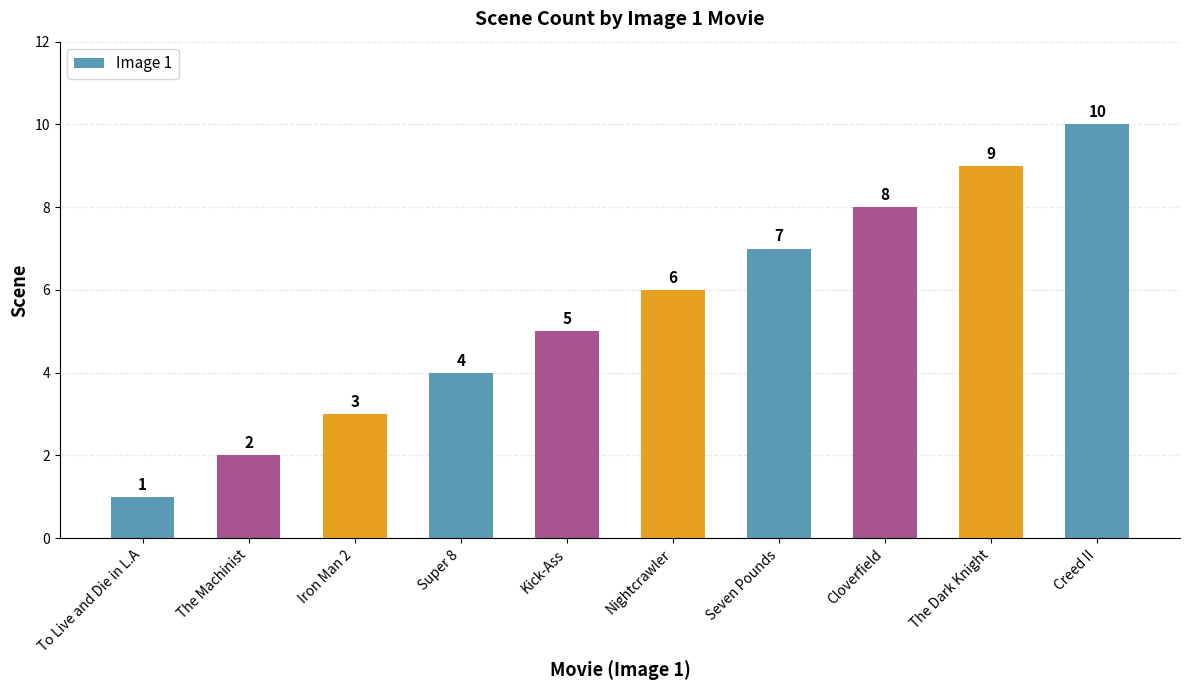

Are the bars grouped side by side (vs. stacked)?

No